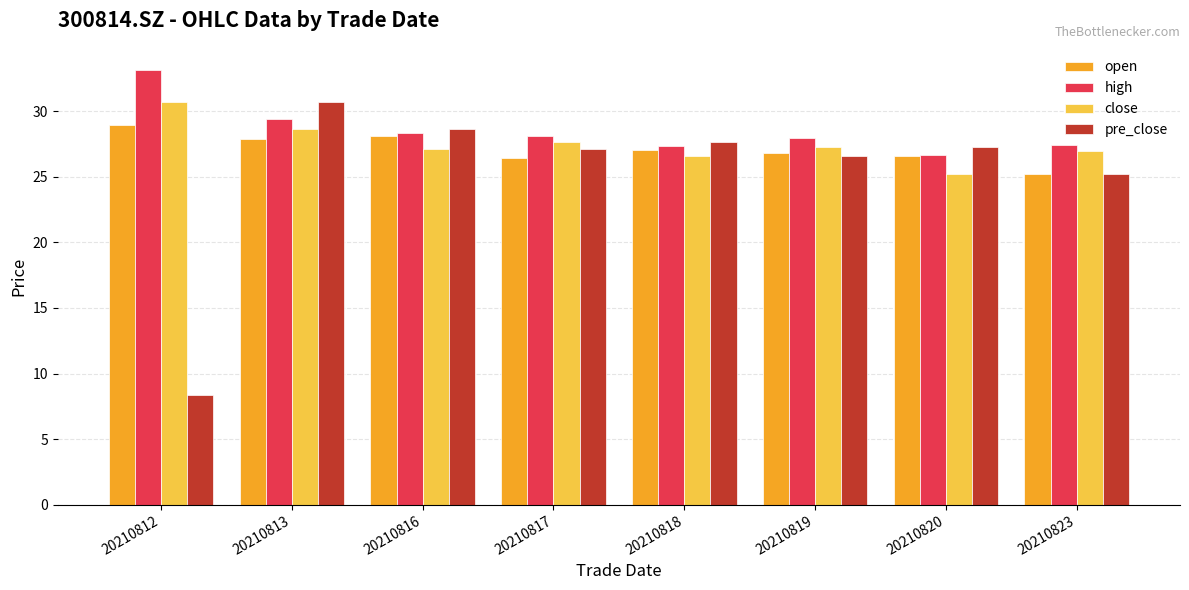

What is the difference between the maximum and minimum values in the pre_close series?

22.3